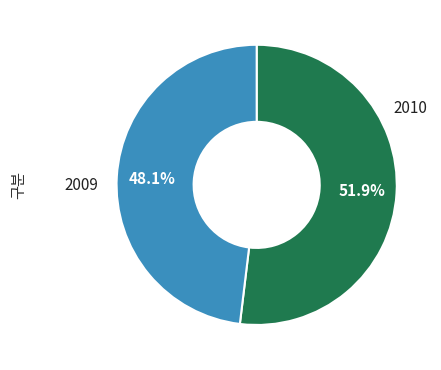

Is there any slice that represents more than half of the pie?

Yes